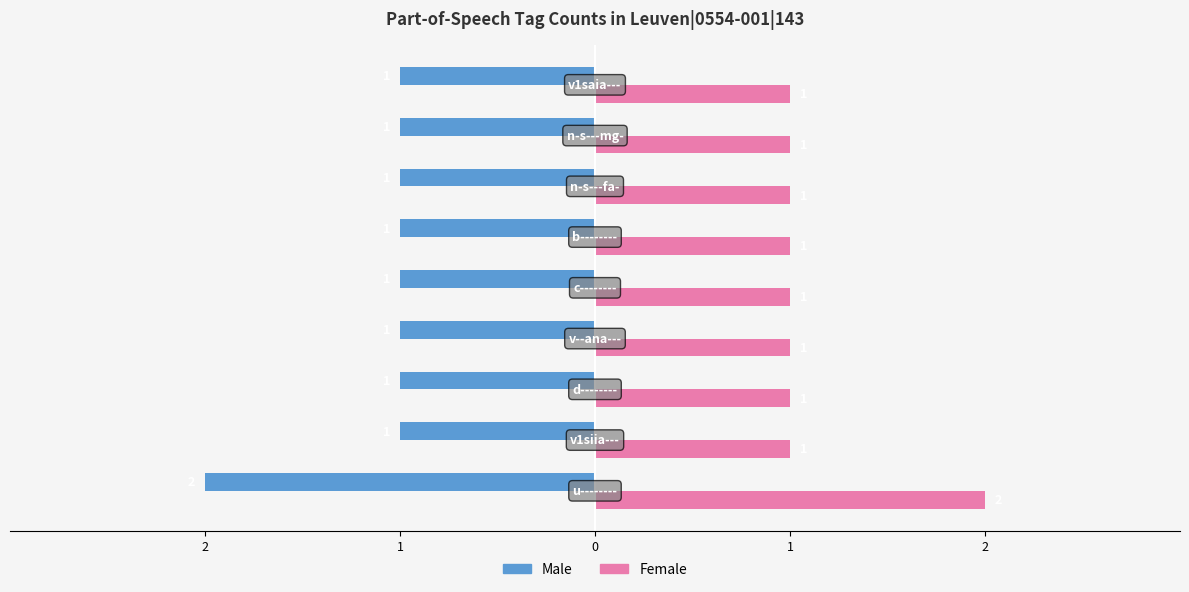

What are all the series names shown in the legend?

Male, Female